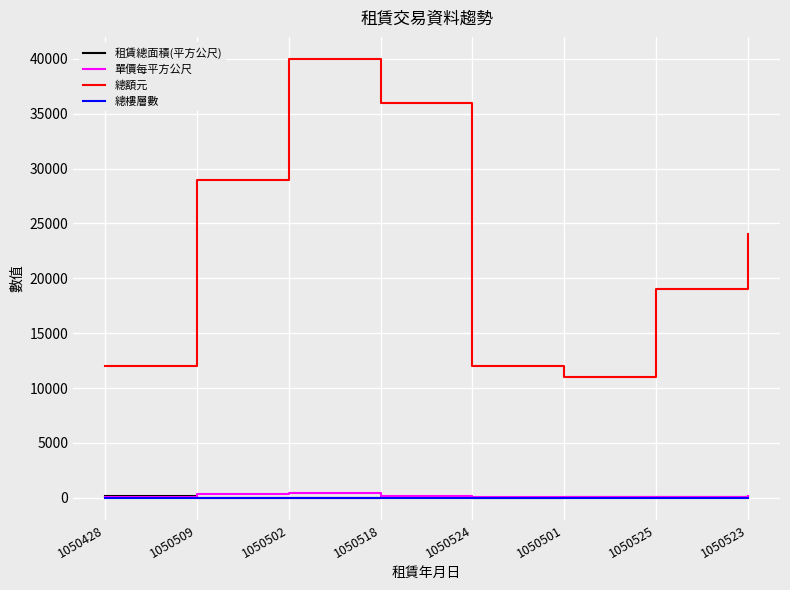

True or false: 總額元 and 單價每平方公尺 intersect in this chart.

False